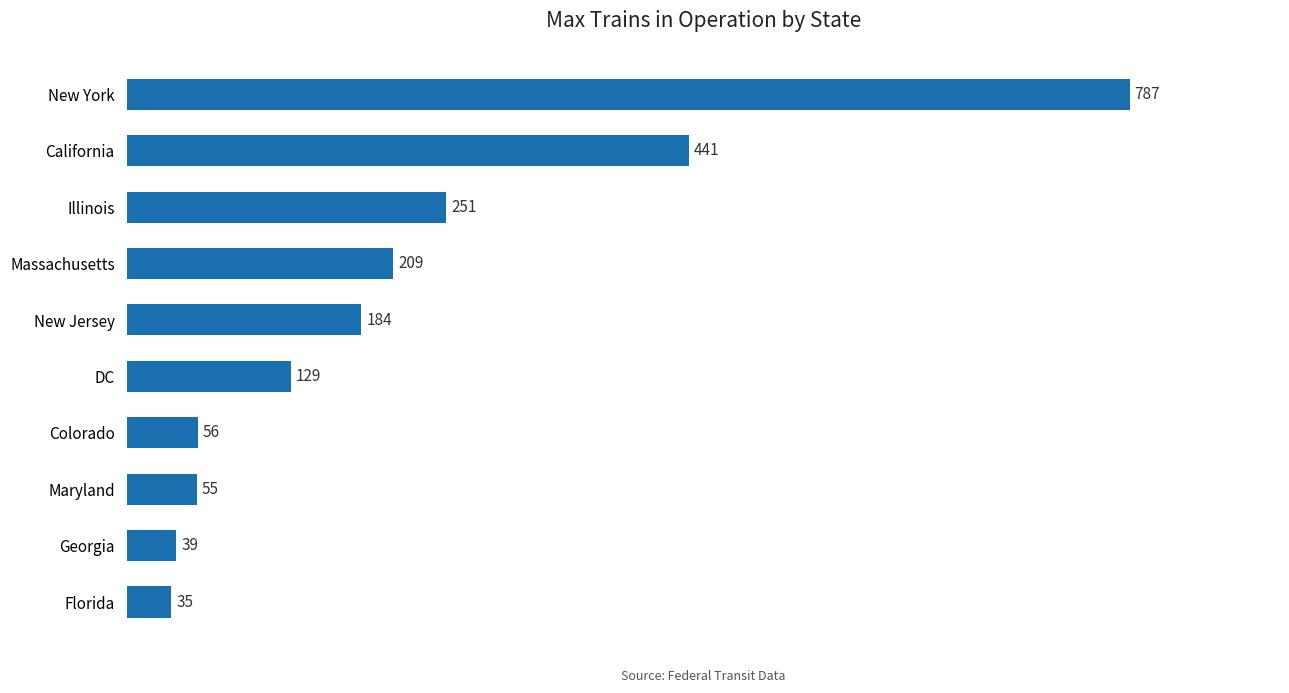

At which label is the value closest to 411?

California